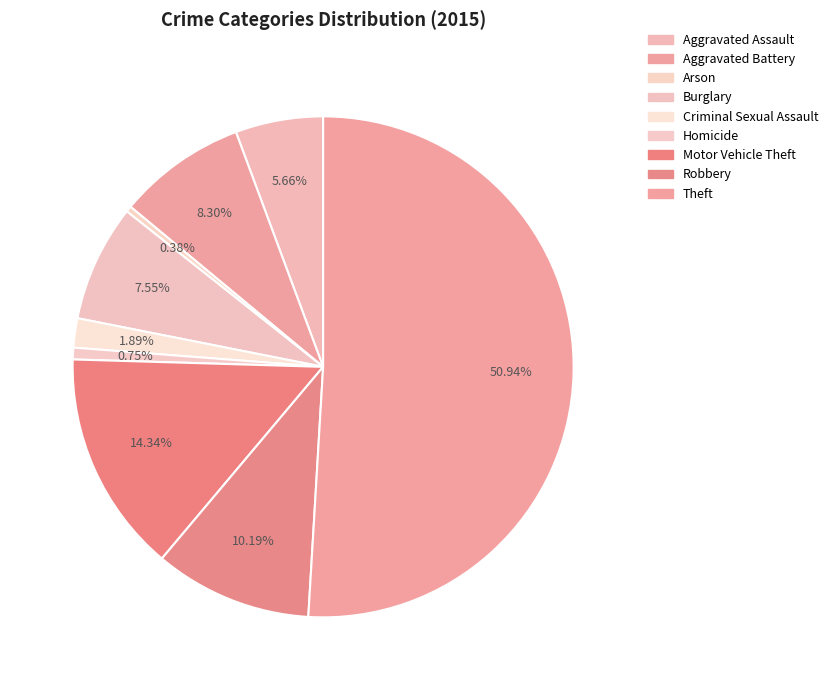

The Criminal Sexual Assault slice represents 12% of the pie. True or false?

False